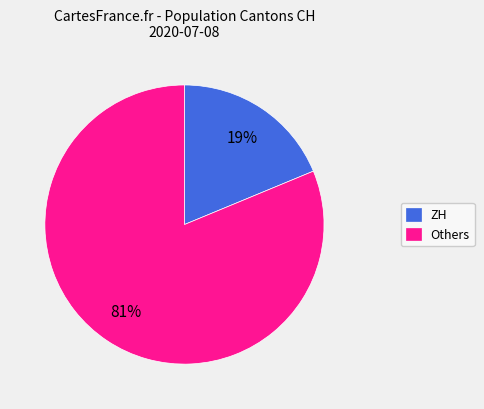

Between Others and ZH, which is larger?

Others